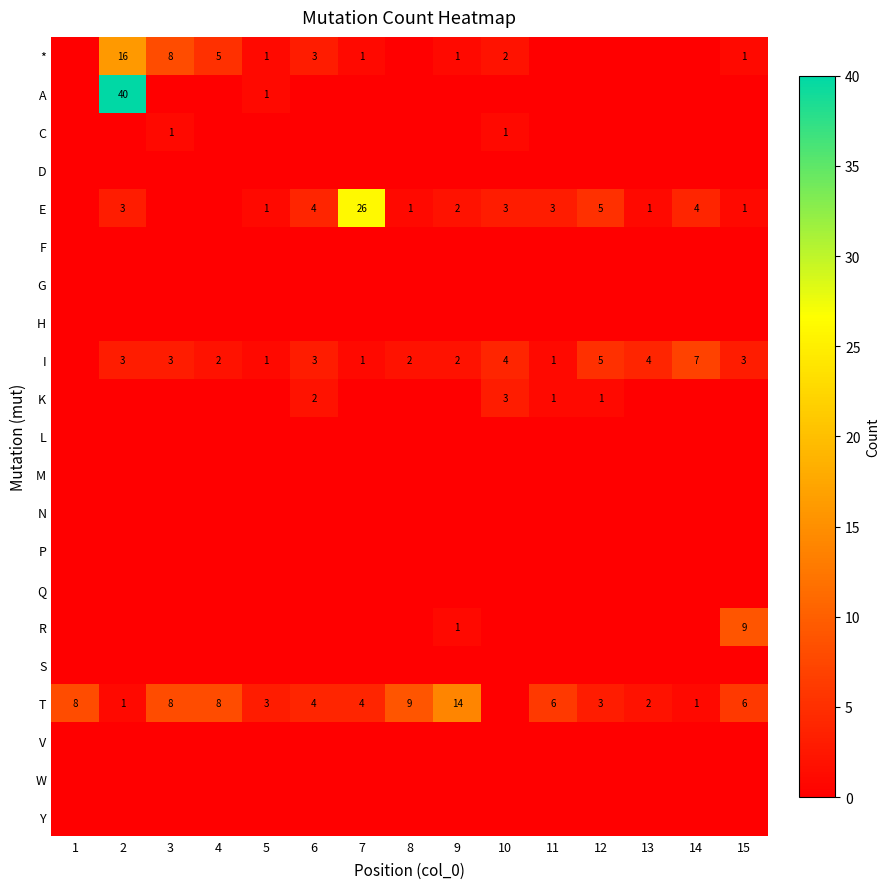

True or false: T has a value of 1 at 14.

True